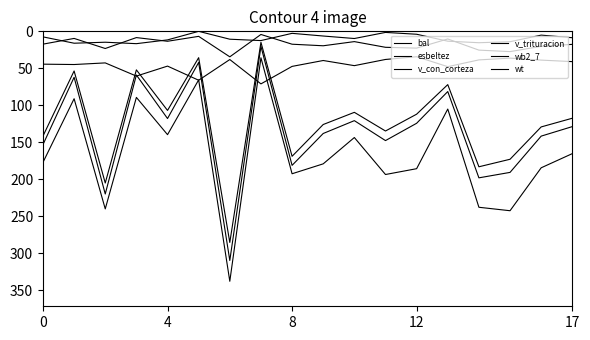

Which category has the lowest value in the bal series?

5